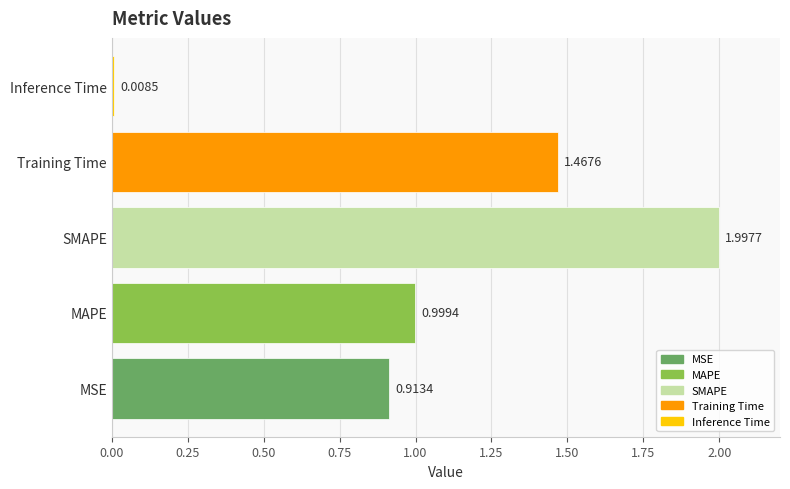

At which category does the chart reach its peak across all series?

SMAPE